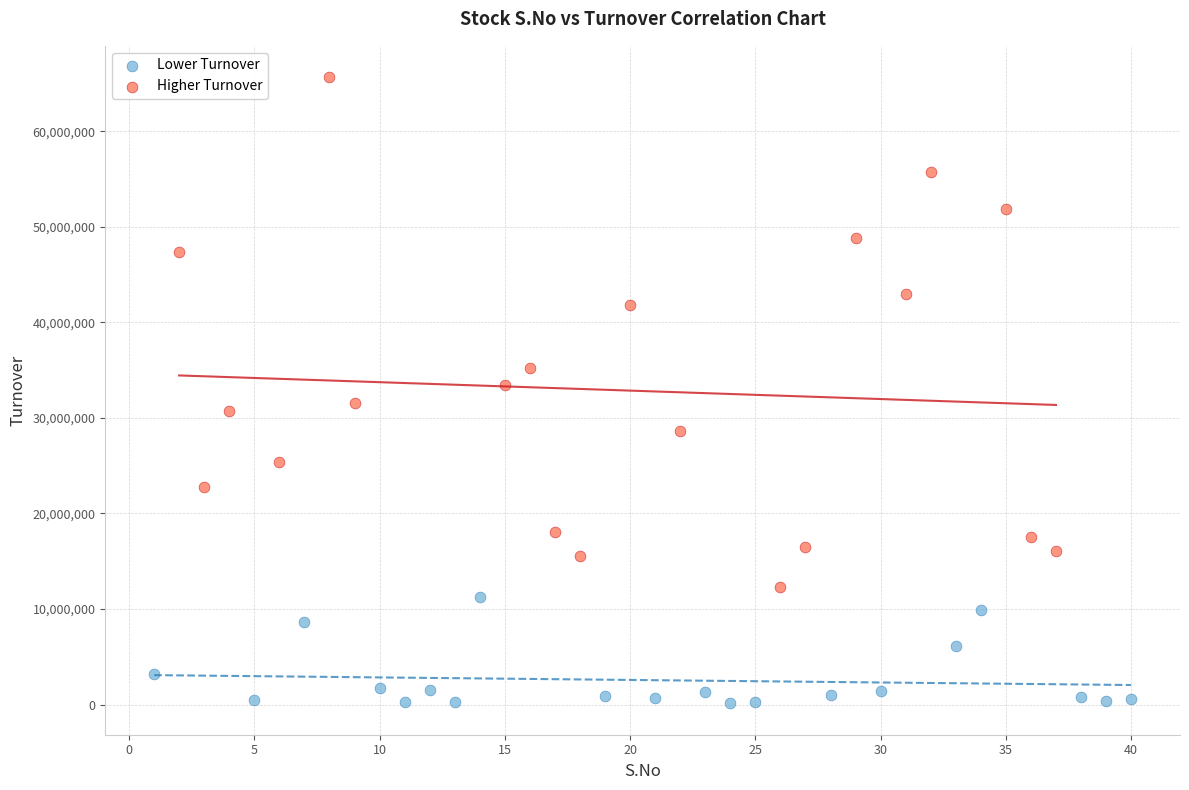

Which series reaches the maximum Y coordinate?

Higher Turnover